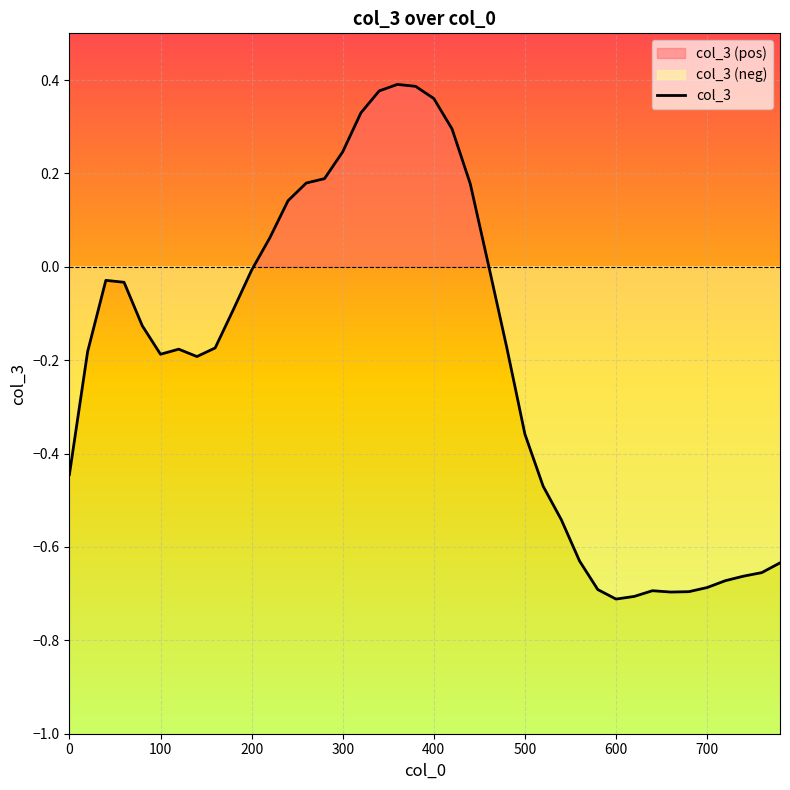

What is the difference between the maximum and minimum values?

1.1